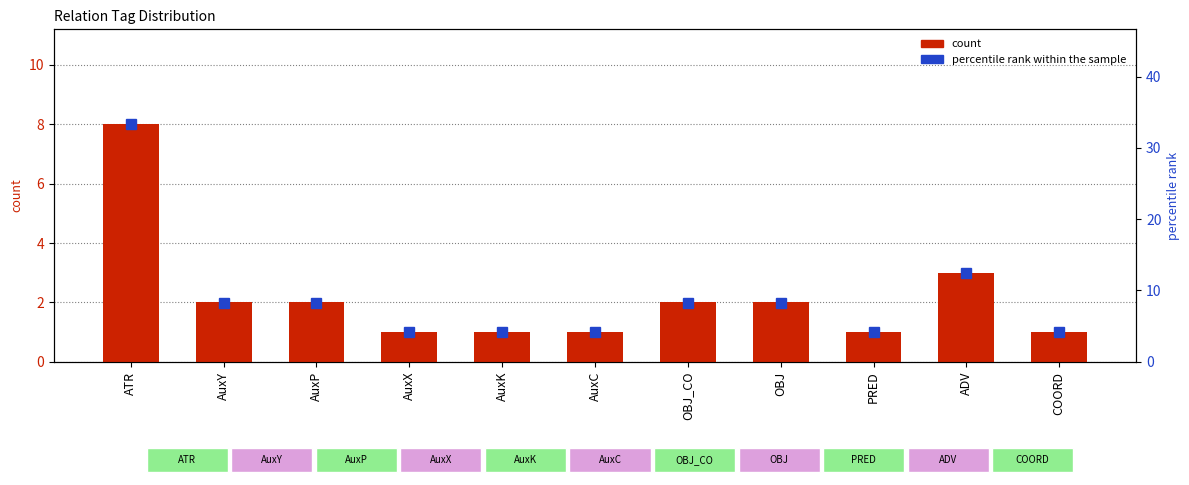

How many data points in count are less than 2?

5